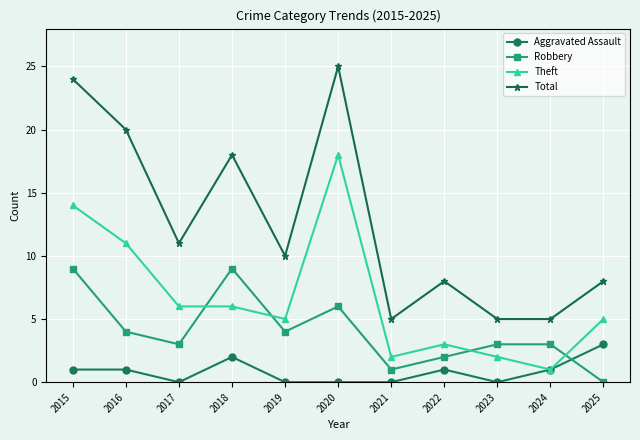

Which series has the largest total across all categories?

Total